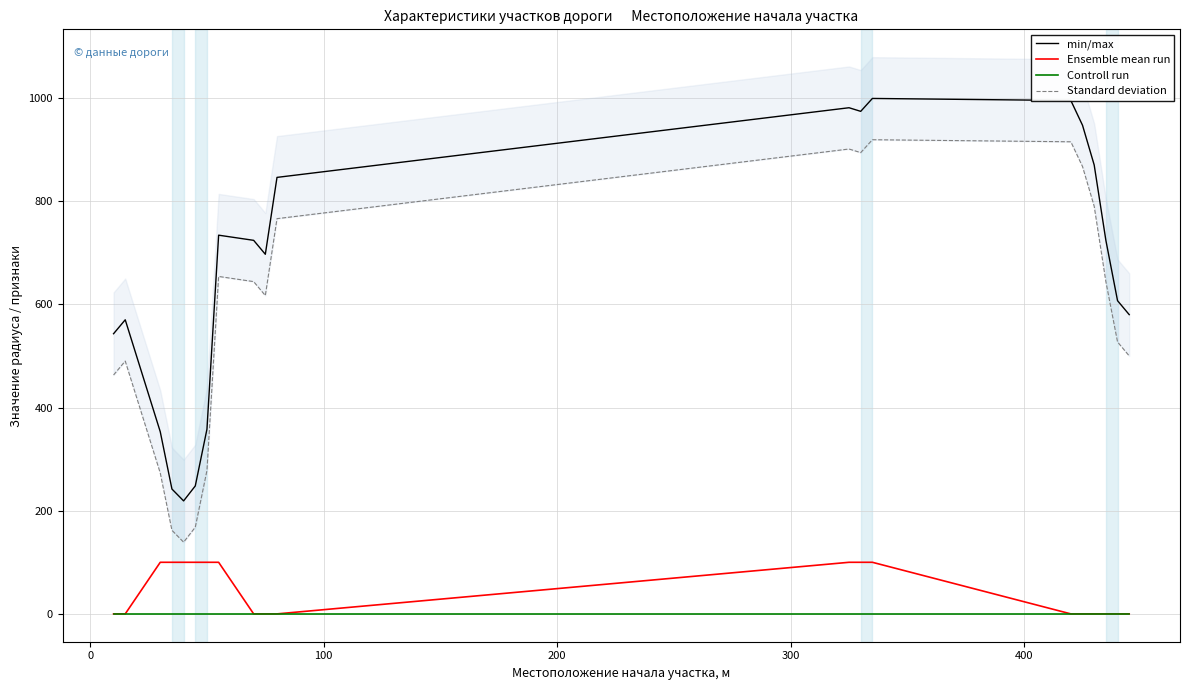

Does the chart have visible grid lines?

Yes